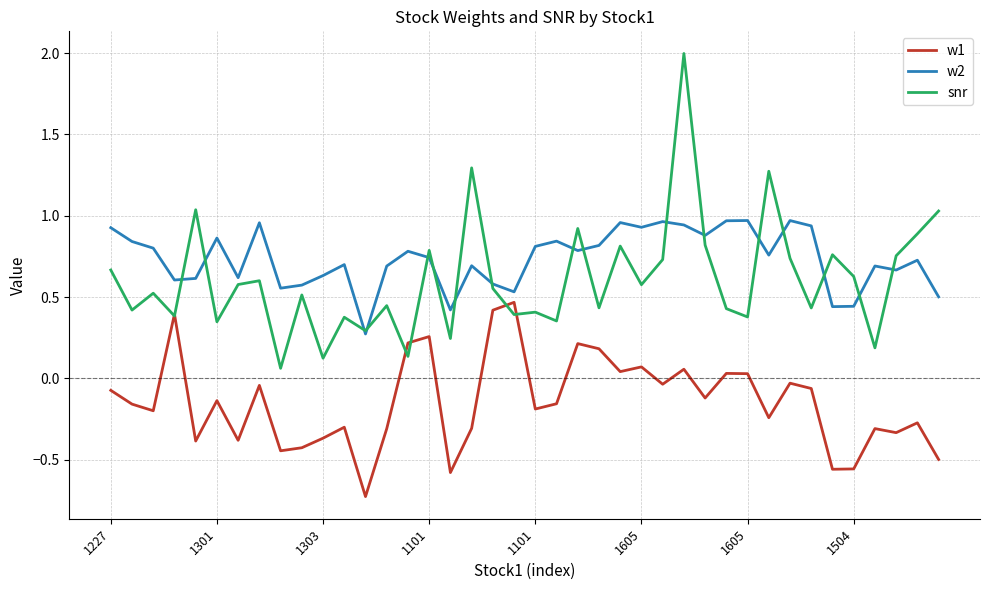

What are all the series names shown in the legend?

w1, w2, snr